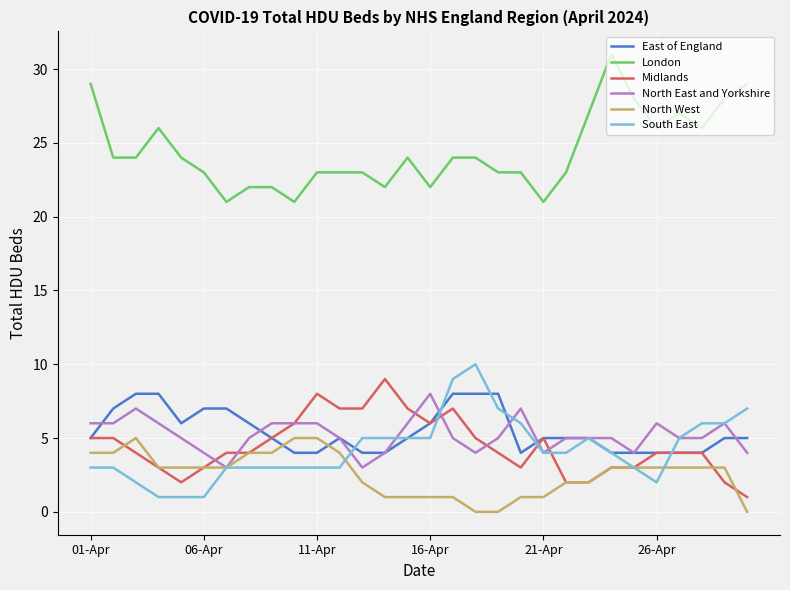

What is the sum of all East of England values?

164